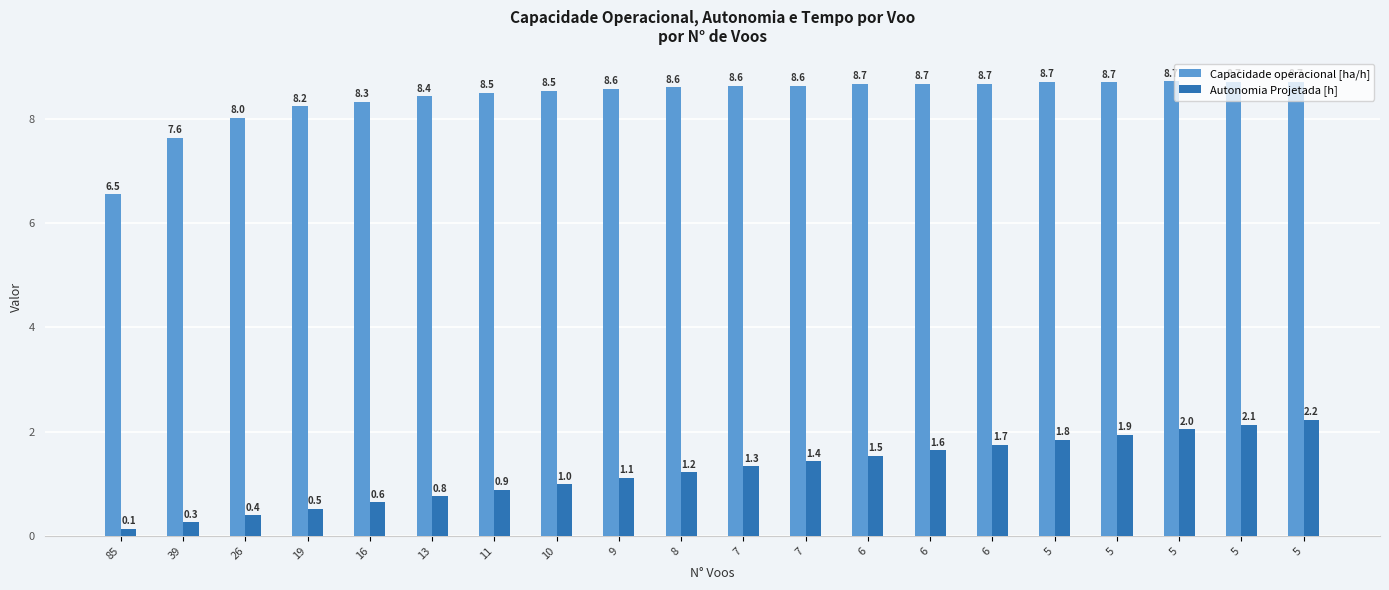

How many categories are shown in the chart?

20